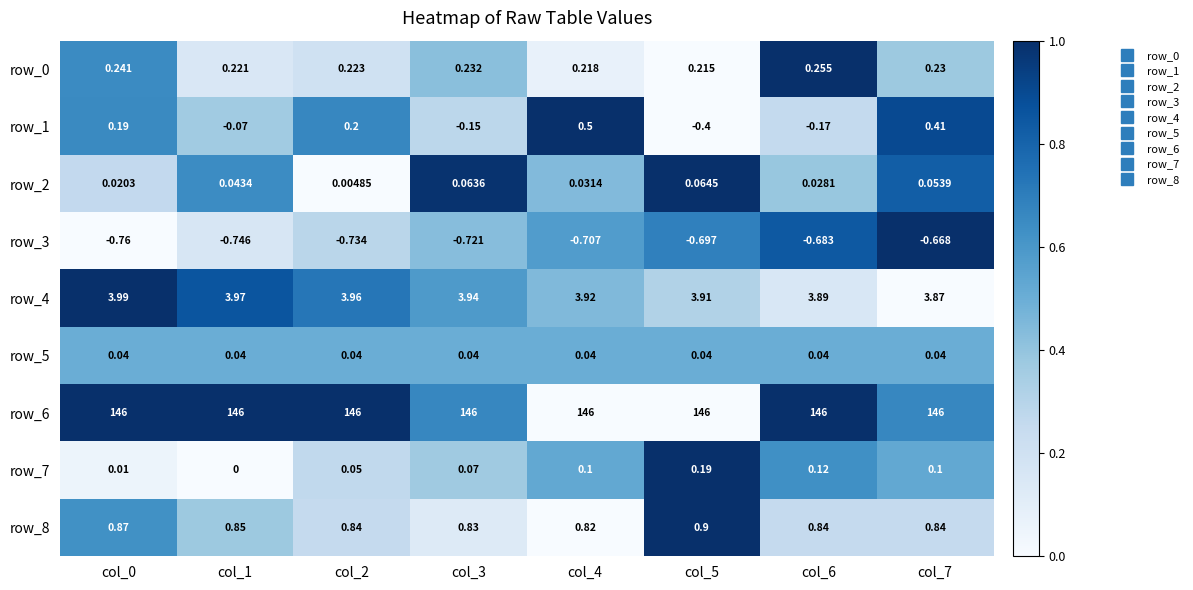

At how many categories does at least one series exceed 0?

8